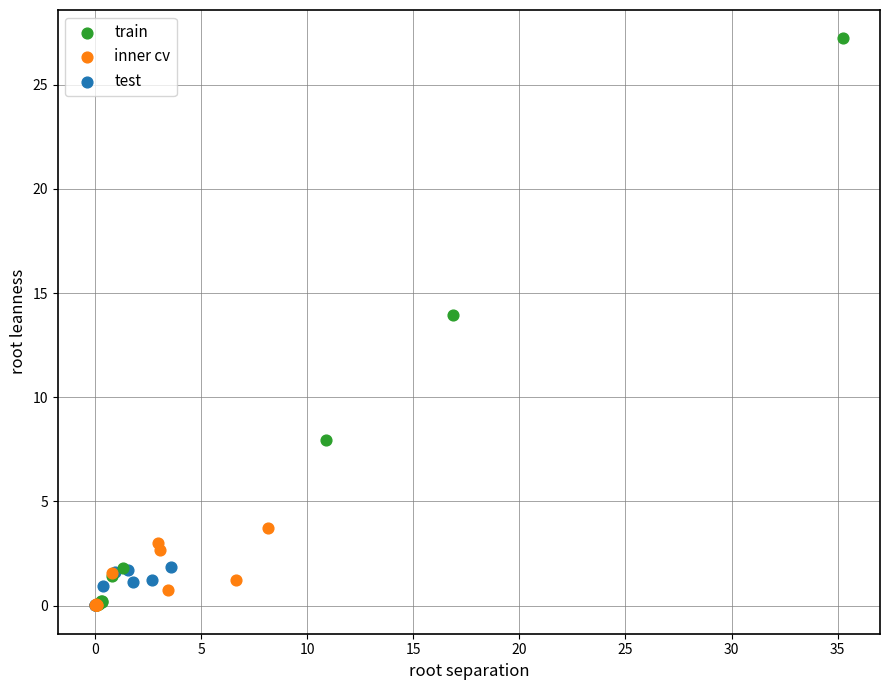

Which series reaches the maximum Y coordinate?

train